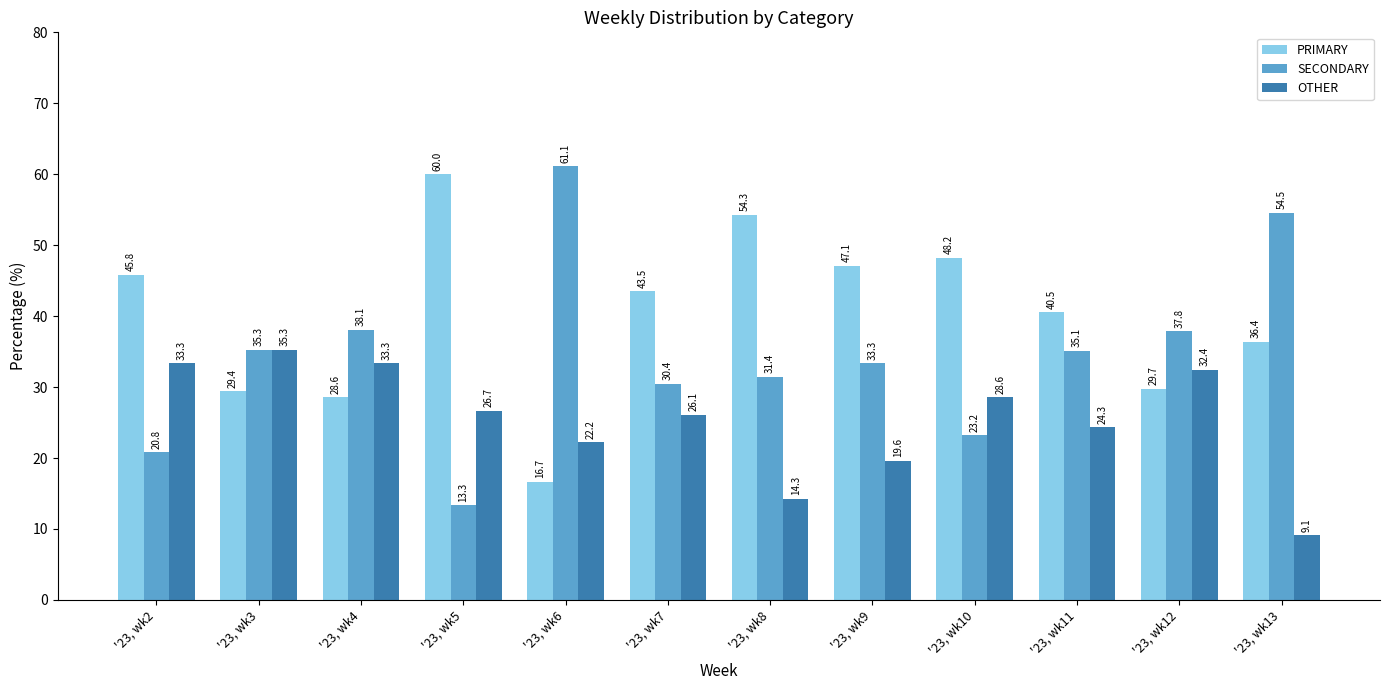

At '23, wk10, list the series in order from largest to smallest.

PRIMARY, OTHER, SECONDARY